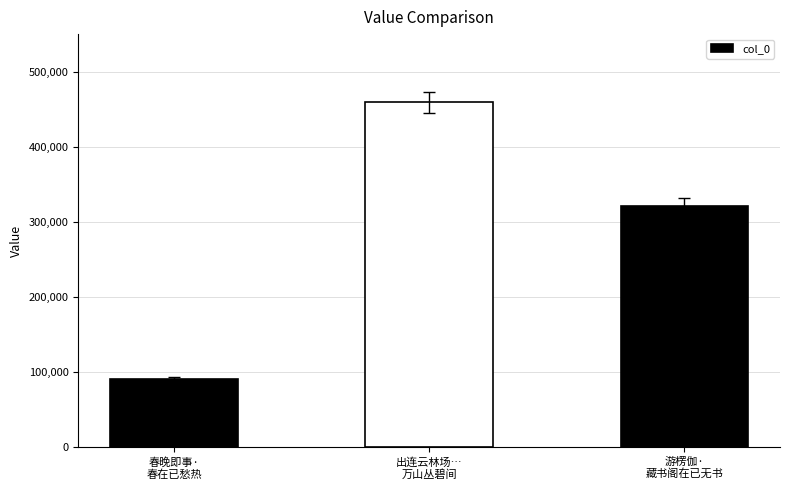

How many data points does each series have?

3